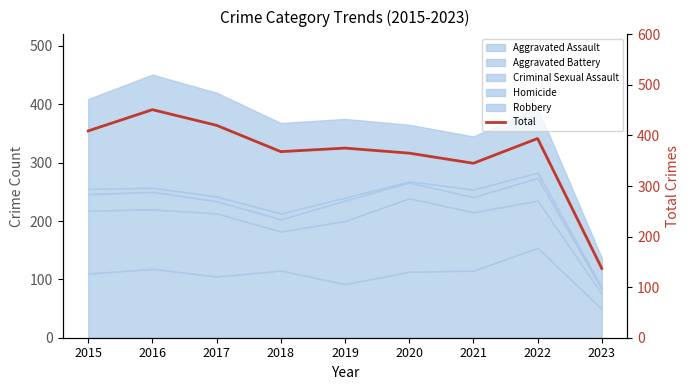

The chart shows a value of 180 at 2017. True or false?

False